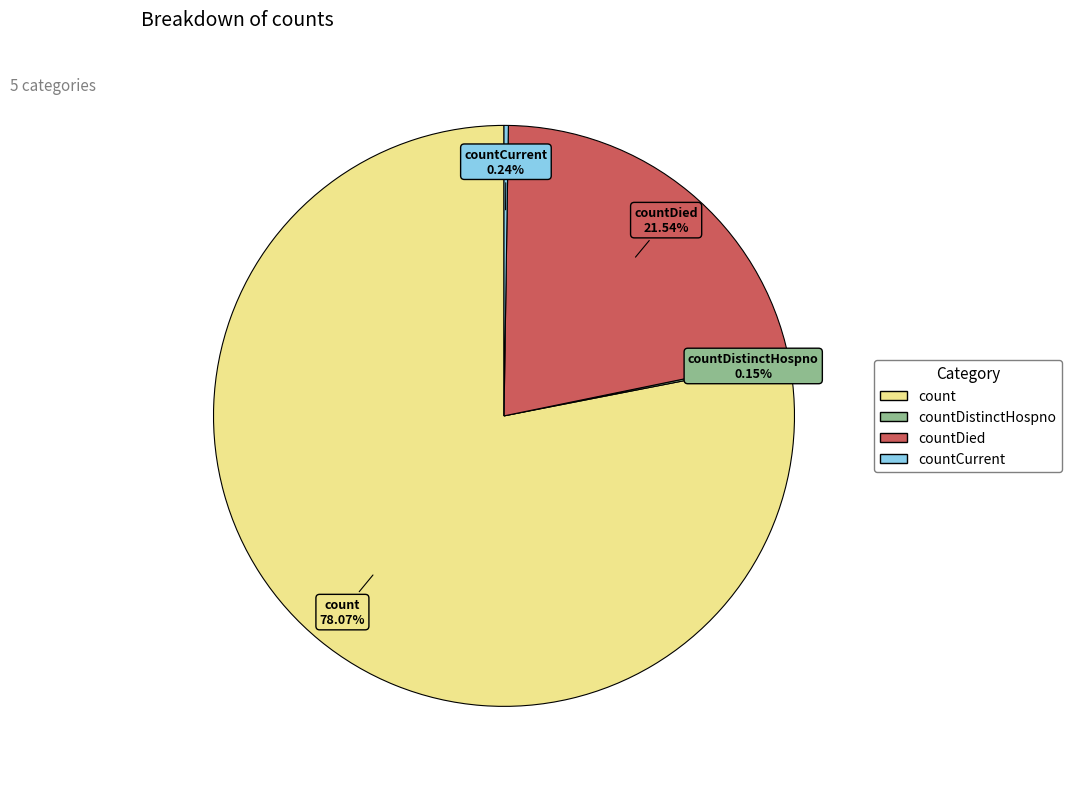

Is there any slice that represents more than half of the pie?

Yes